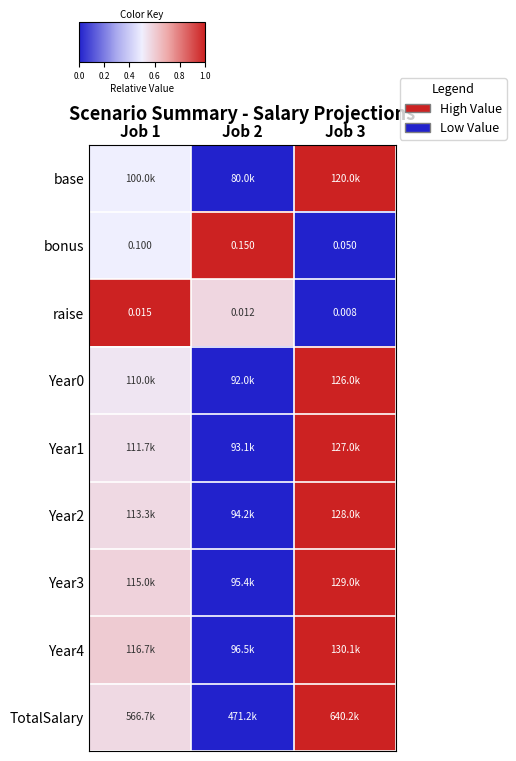

List the labels in order of base value, largest first.

Job 3, Job 1, Job 2